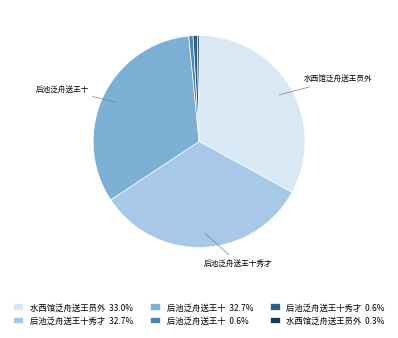

Does 后池泛舟送王十秀才 32.7% represent more than half of the total?

No